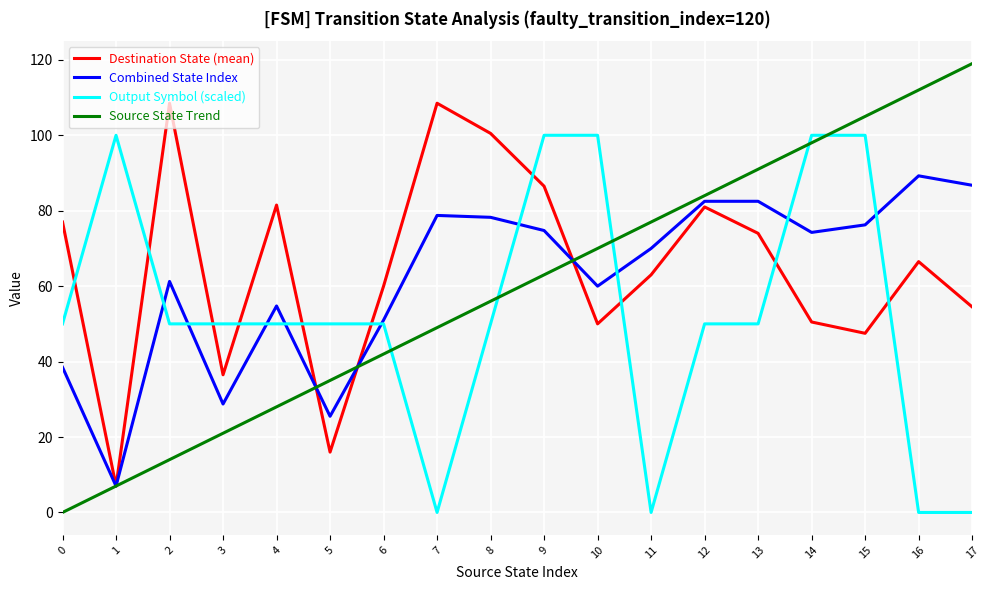

True or false: Combined State Index has a value of 122.5 at 7.

False